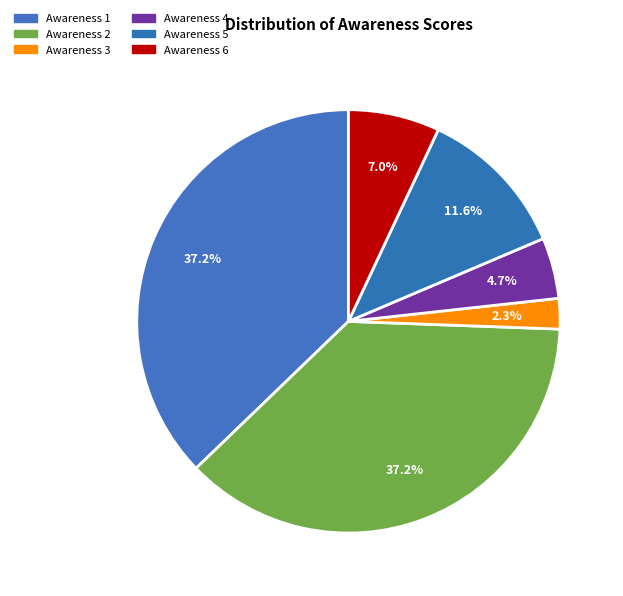

How many slices are in this pie chart?

6